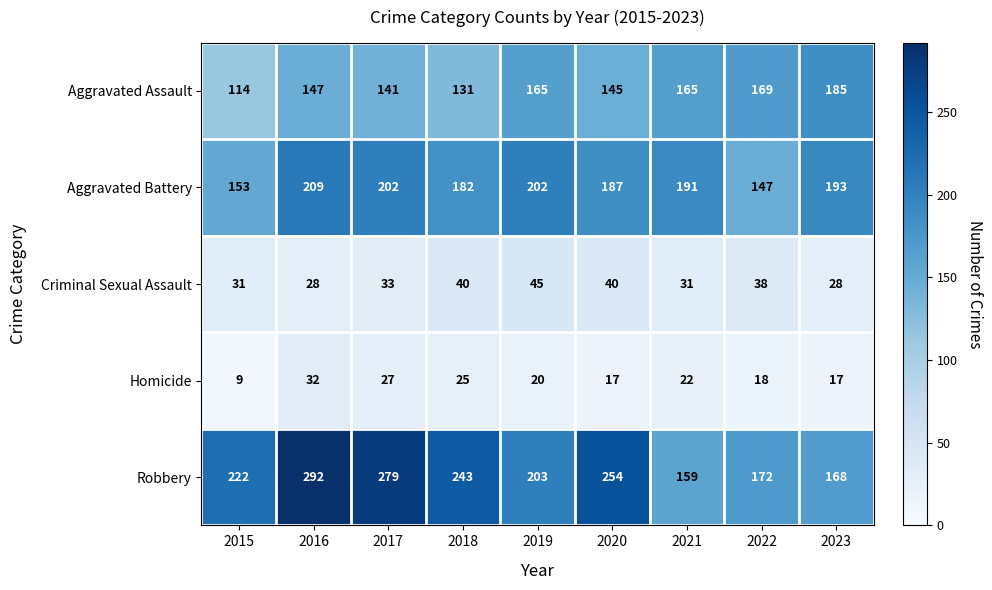

Where does the Homicide series first go above 20?

2016